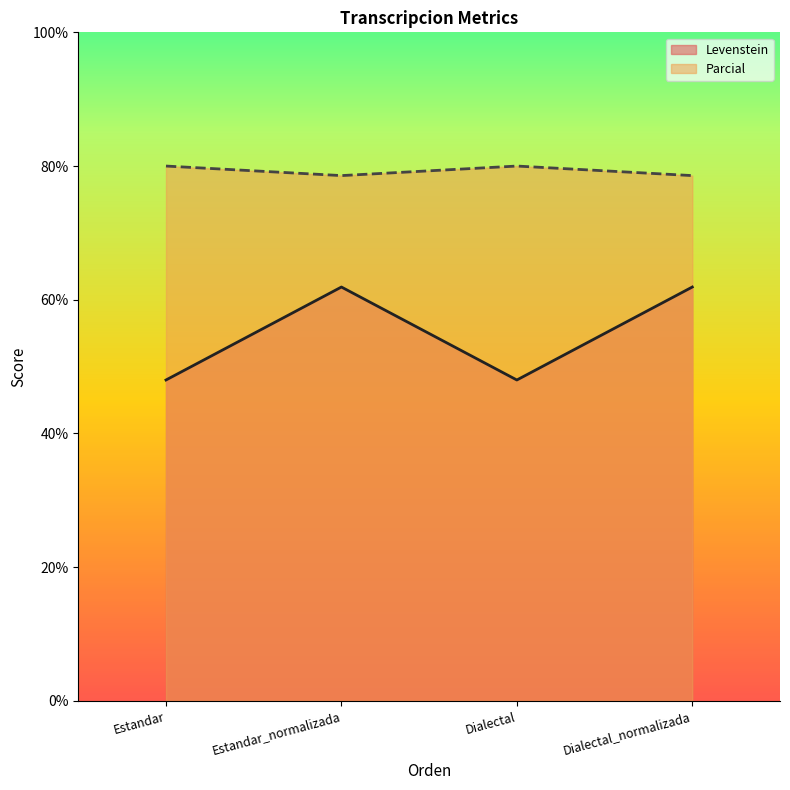

What position from the left is Estandar_normalizada?

2